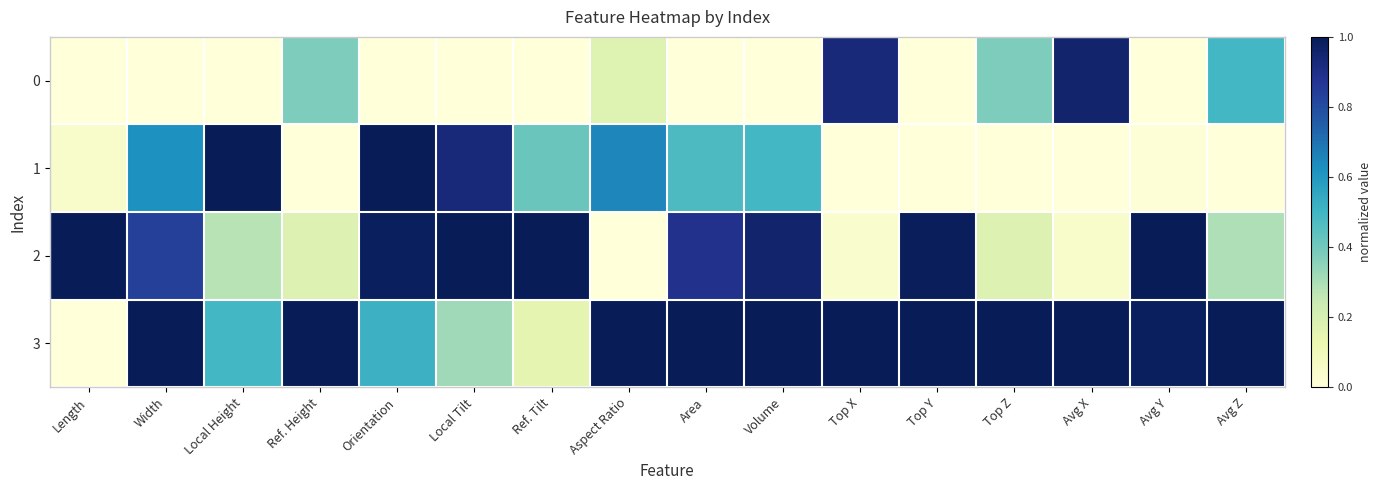

Reading left to right, extract all data points from this chart.

0: Length=0.0	Width=0.0	Local Height=0.0	Ref. Height=0.4	Orientation=0.0	Local Tilt=0.0	Ref. Tilt=0.0	Aspect Ratio=0.2	Area=0.0	Volume=0.0	Top X=0.9	Top Y=0.0	Top Z=0.4	Avg X=1.0	Avg Y=0.0	Avg Z=0.5
1: Length=0.0	Width=0.6	Local Height=1.0	Ref. Height=0.0	Orientation=1.0	Local Tilt=0.9	Ref. Tilt=0.4	Aspect Ratio=0.7	Area=0.5	Volume=0.5	Top X=0.0	Top Y=0.0	Top Z=0.0	Avg X=0.0	Avg Y=0.0	Avg Z=0.0
2: Length=1.0	Width=0.8	Local Height=0.3	Ref. Height=0.2	Orientation=1.0	Local Tilt=1.0	Ref. Tilt=1.0	Aspect Ratio=0.0	Area=0.9	Volume=1.0	Top X=0.0	Top Y=1.0	Top Z=0.2	Avg X=0.0	Avg Y=1.0	Avg Z=0.3
3: Length=0.0	Width=1.0	Local Height=0.5	Ref. Height=1.0	Orientation=0.5	Local Tilt=0.3	Ref. Tilt=0.2	Aspect Ratio=1.0	Area=1.0	Volume=1.0	Top X=1.0	Top Y=1.0	Top Z=1.0	Avg X=1.0	Avg Y=1.0	Avg Z=1.0